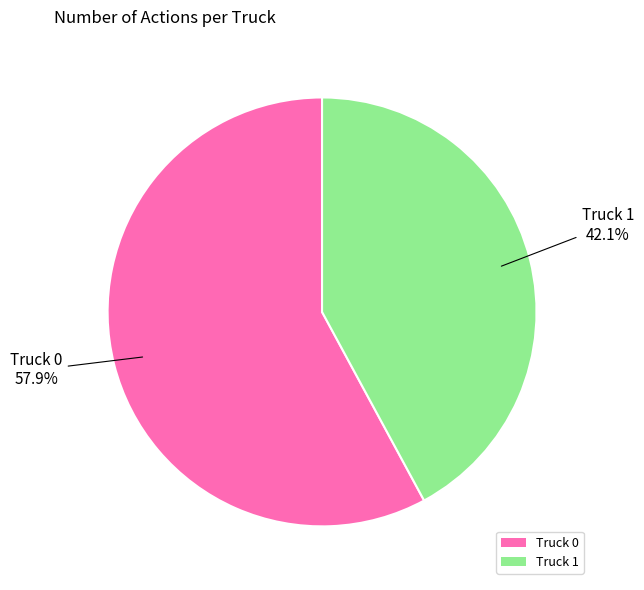

Between Truck 1 and Truck 0, which is larger?

Truck 0